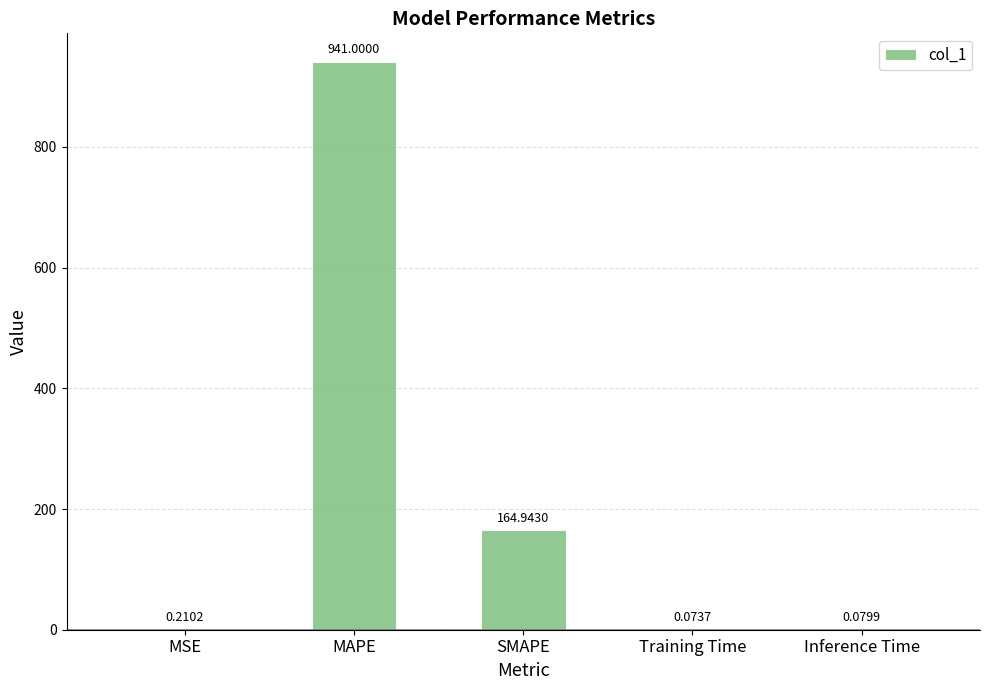

What is the change in value from SMAPE to Inference Time?

-164.9